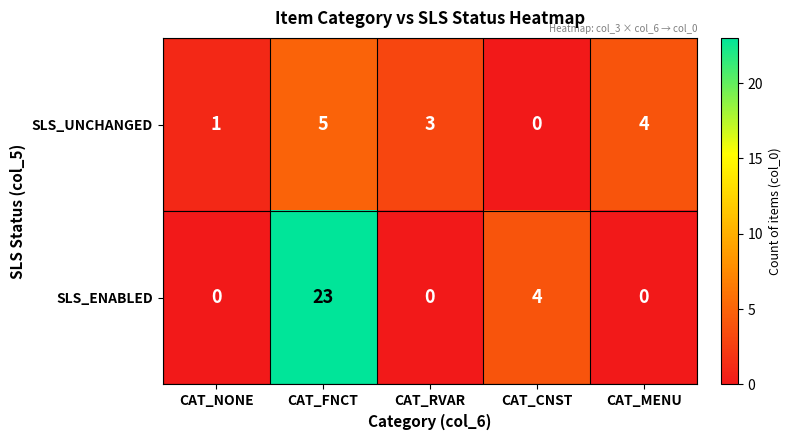

Reading right to left, extract all data points from this chart.

SLS_UNCHANGED: 4	0	3	5	1
SLS_ENABLED: 0	4	0	23	0